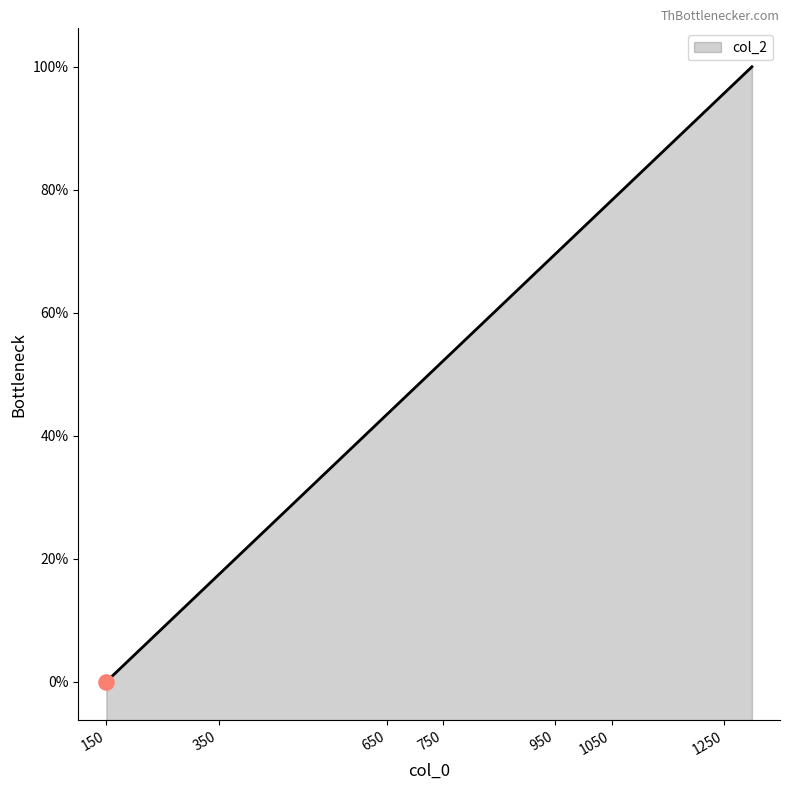

Does the chart have visible grid lines?

No